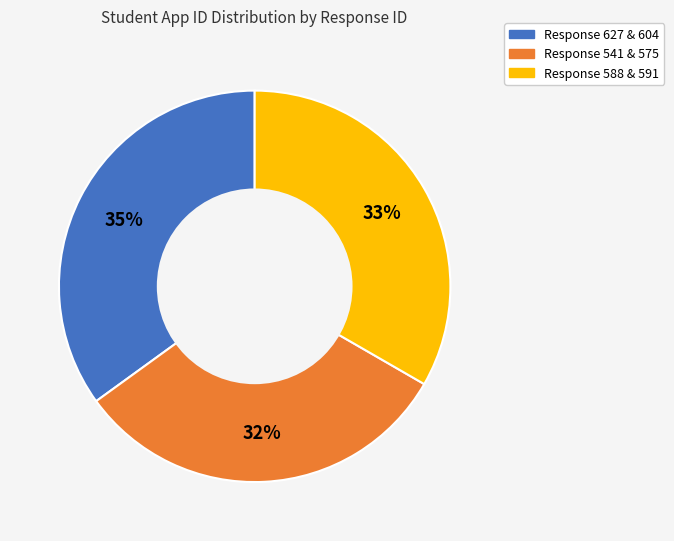

Is there a majority slice in this chart?

No